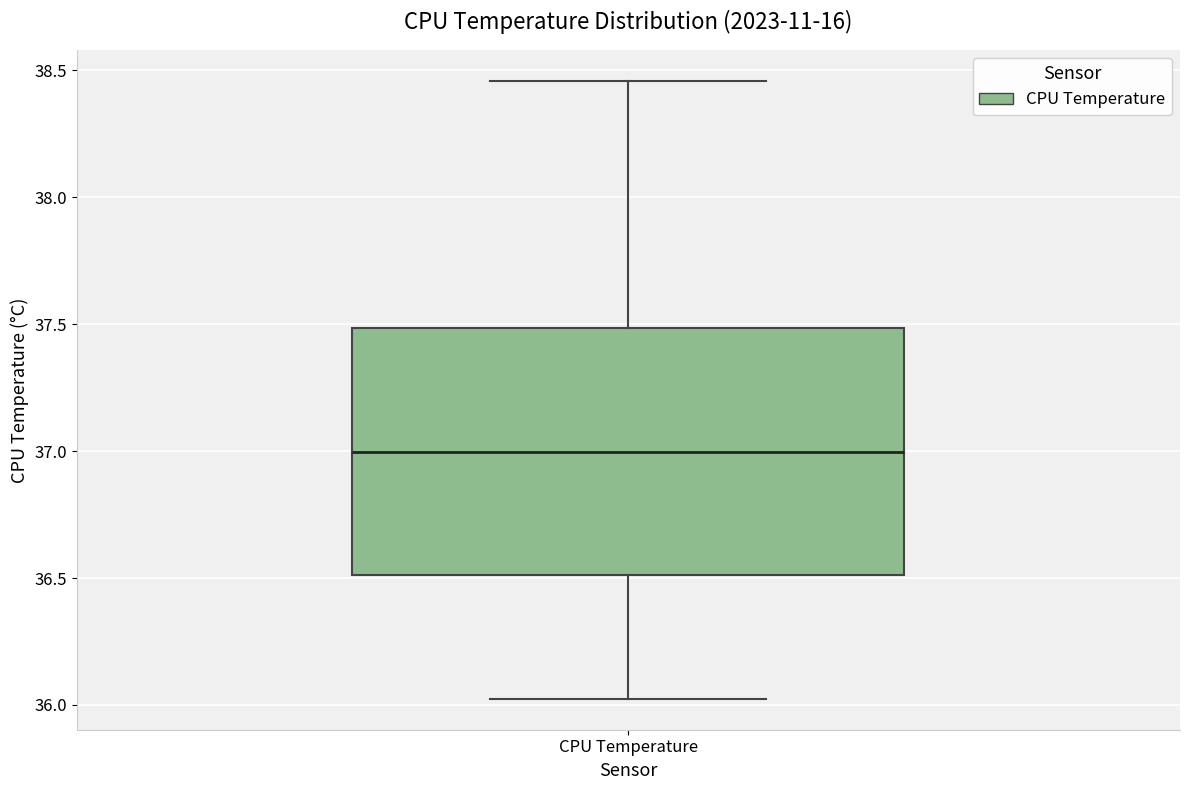

Where does the median line of the box for CPU Temperature sit on the y-axis? The values are not printed on the chart, so give them approximately, as read against the axis.

37.00